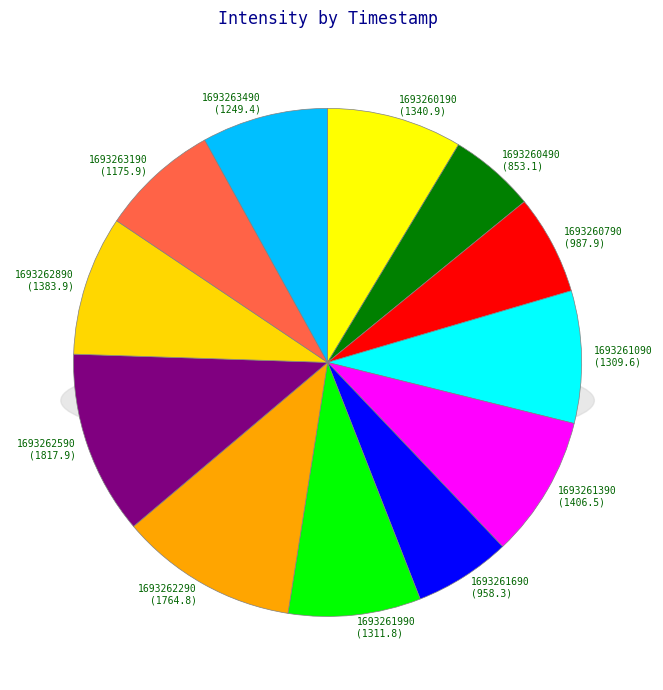

Count the number of slices in the pie.

12